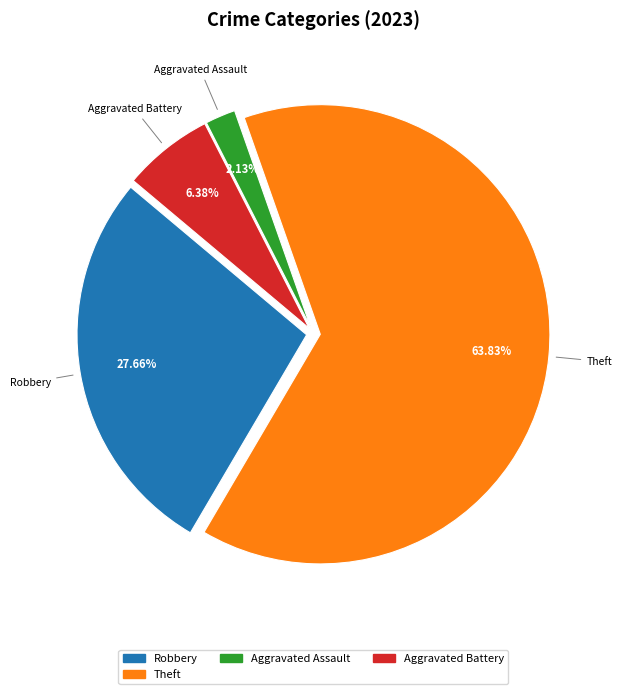

How many slices are in this pie chart?

4